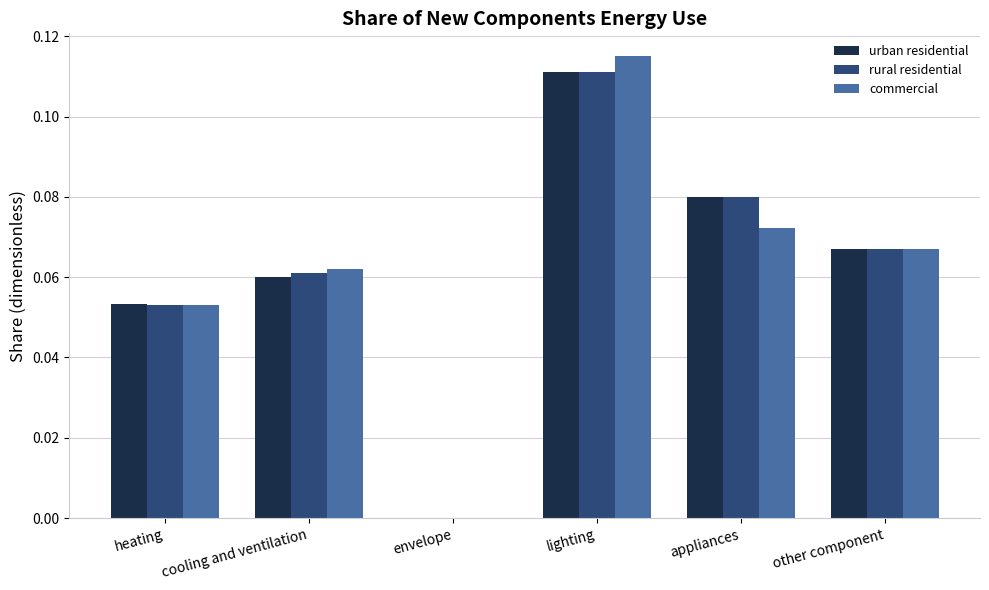

What is the total value across all series at cooling and ventilation?

0.2